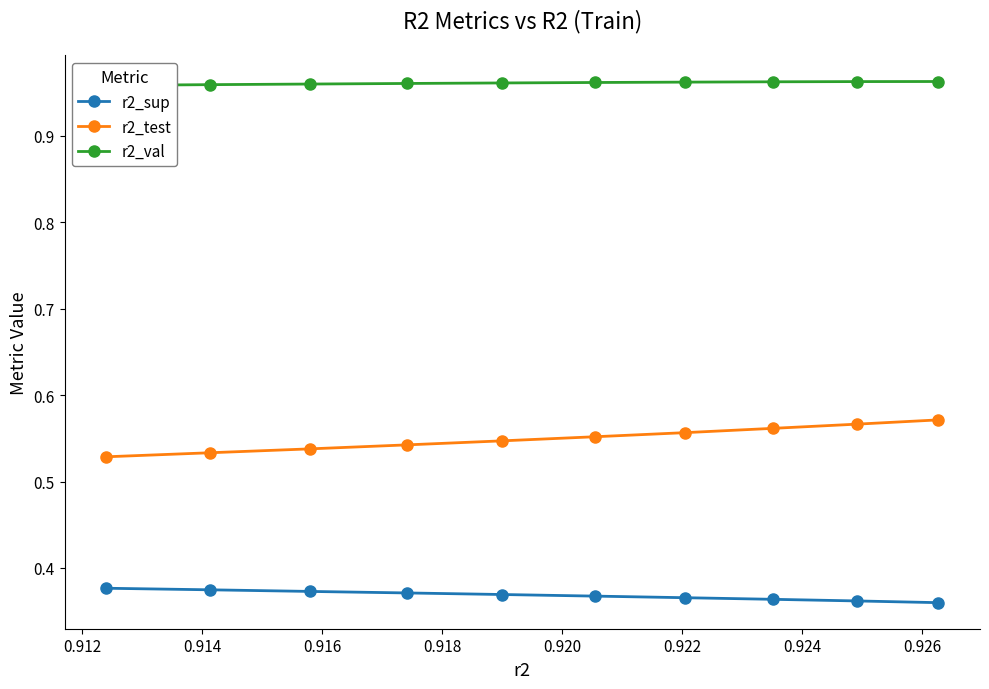

How many r2_sup values are between 0 and 1?

10